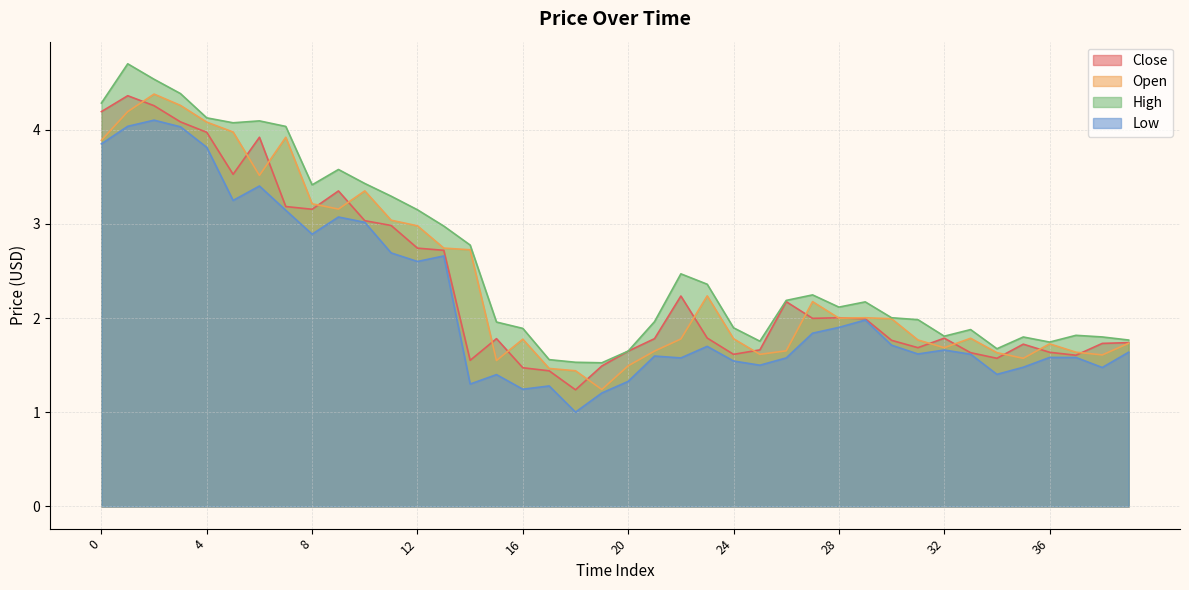

What is the value of the Open point at the 27th from the left?

1.7